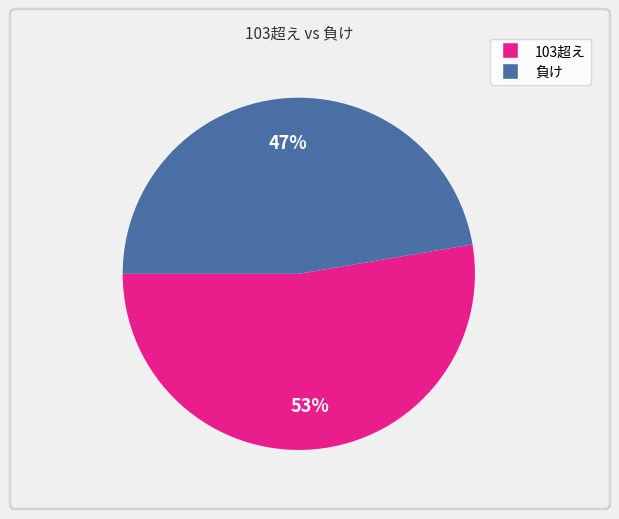

To the nearest percent, what is the average slice percentage?

50%